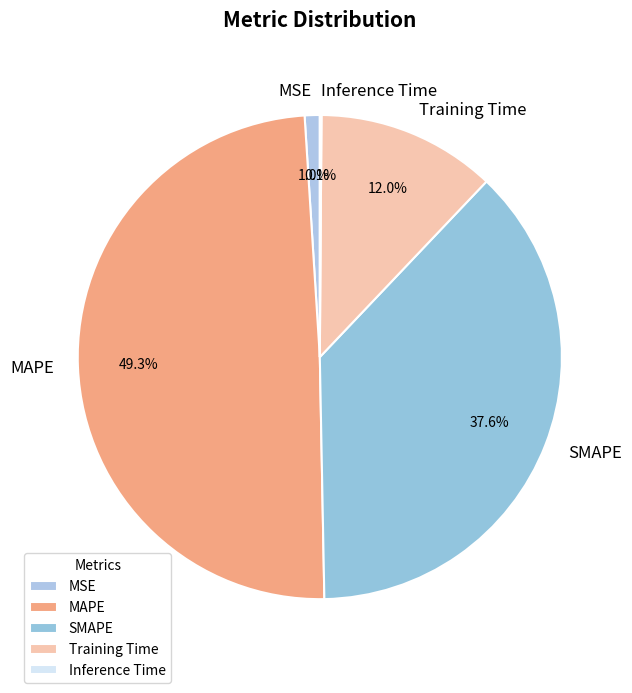

True or false: MAPE accounts for 43% of the total.

False